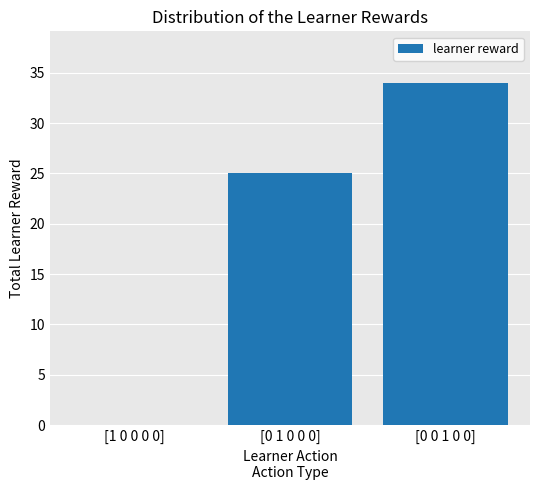

Which label corresponds to the largest value in the chart?

[0 0 1 0 0]